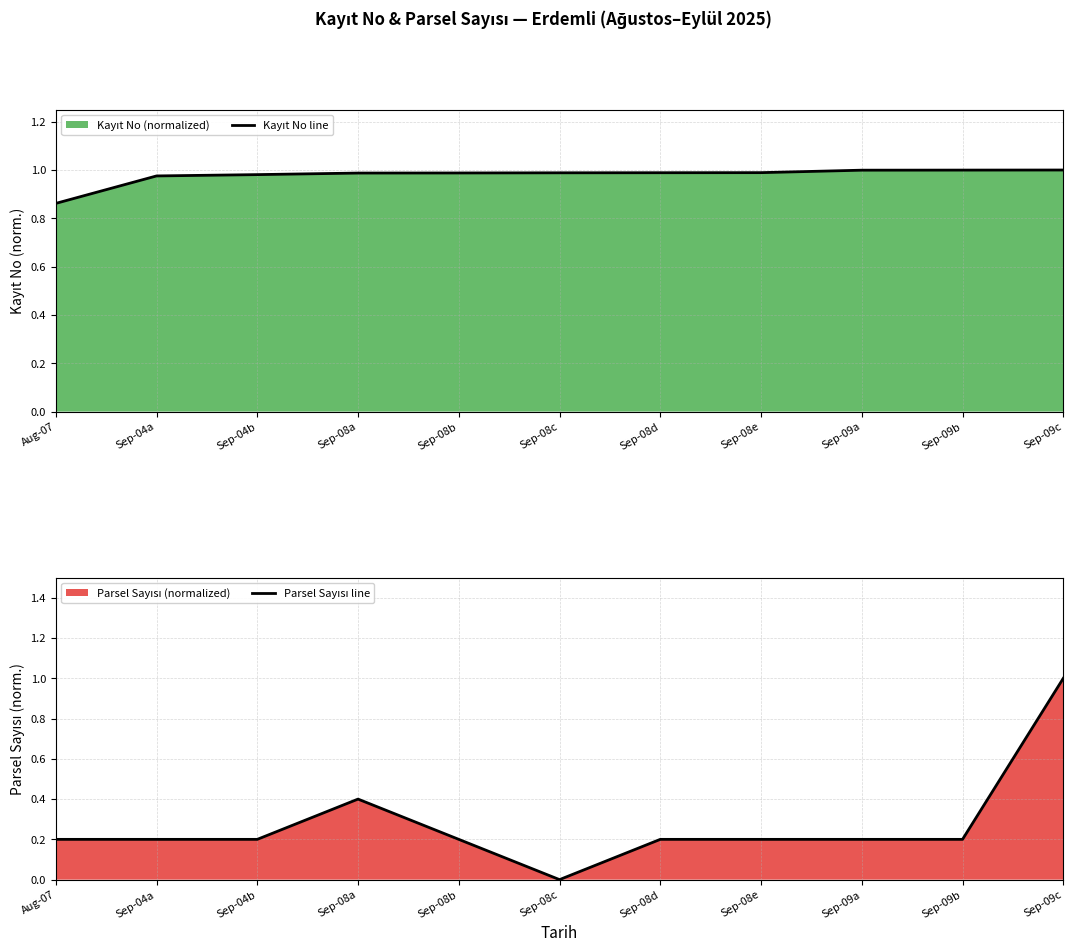

True or false: Kayıt No line and Parsel Sayısı line cross at least once.

False